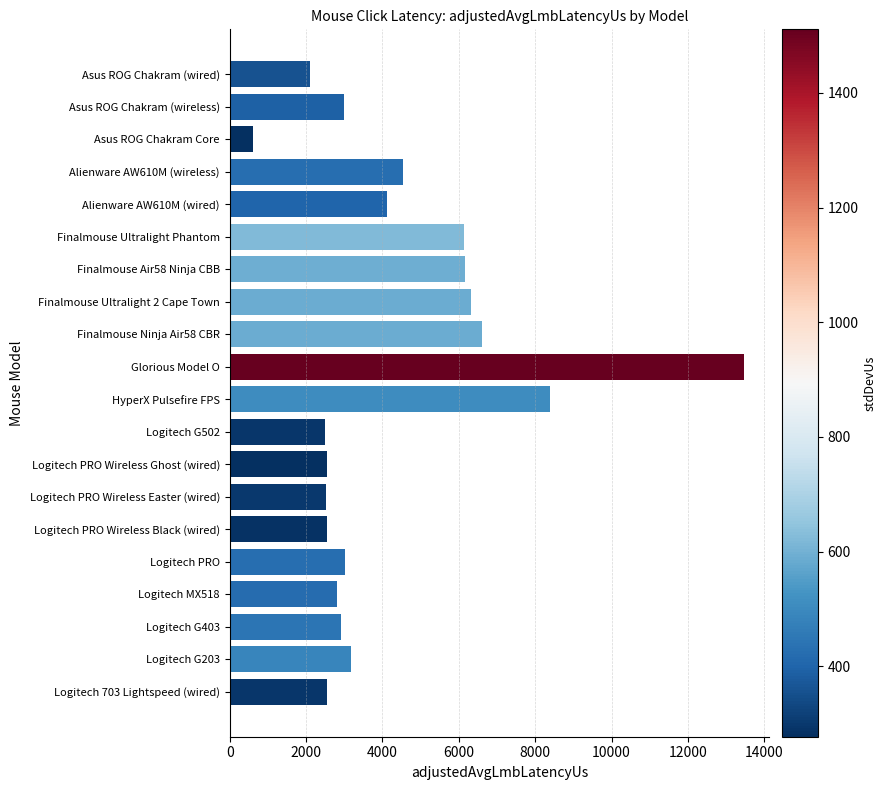

How many data points are less than 3025?

10